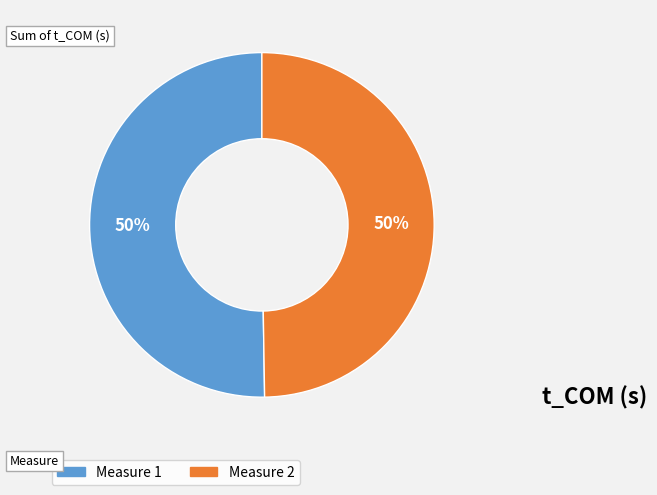

To the nearest percent, what portion does Measure 1 represent?

50%